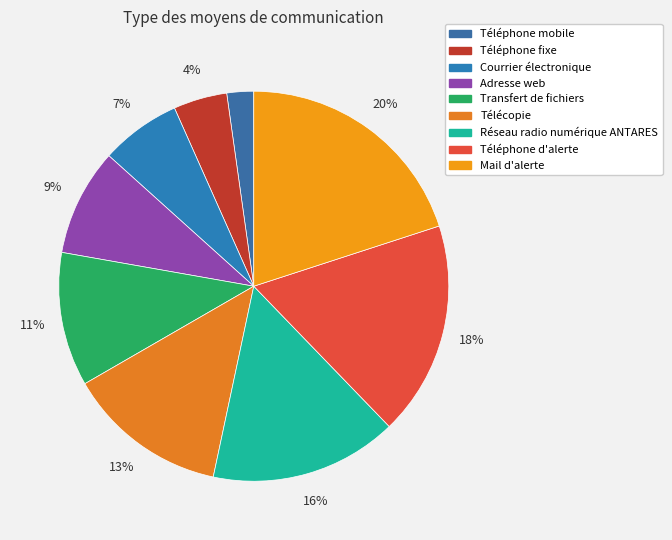

To the nearest percent, what percentage of the pie is Adresse web?

9%